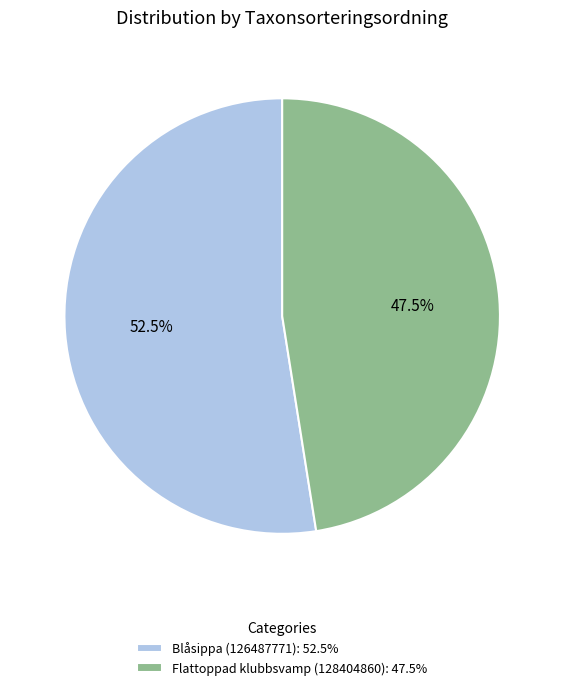

Is there any slice that represents more than half of the pie?

Yes